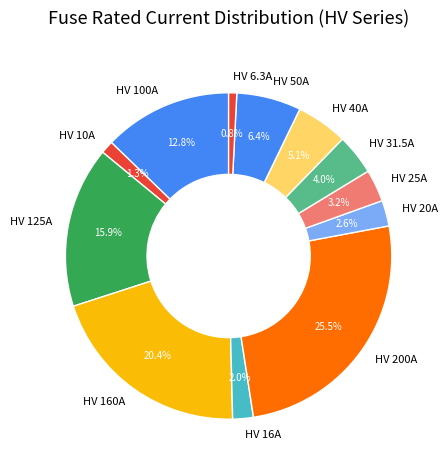

Is it true that HV 160A is 20% of the pie?

True